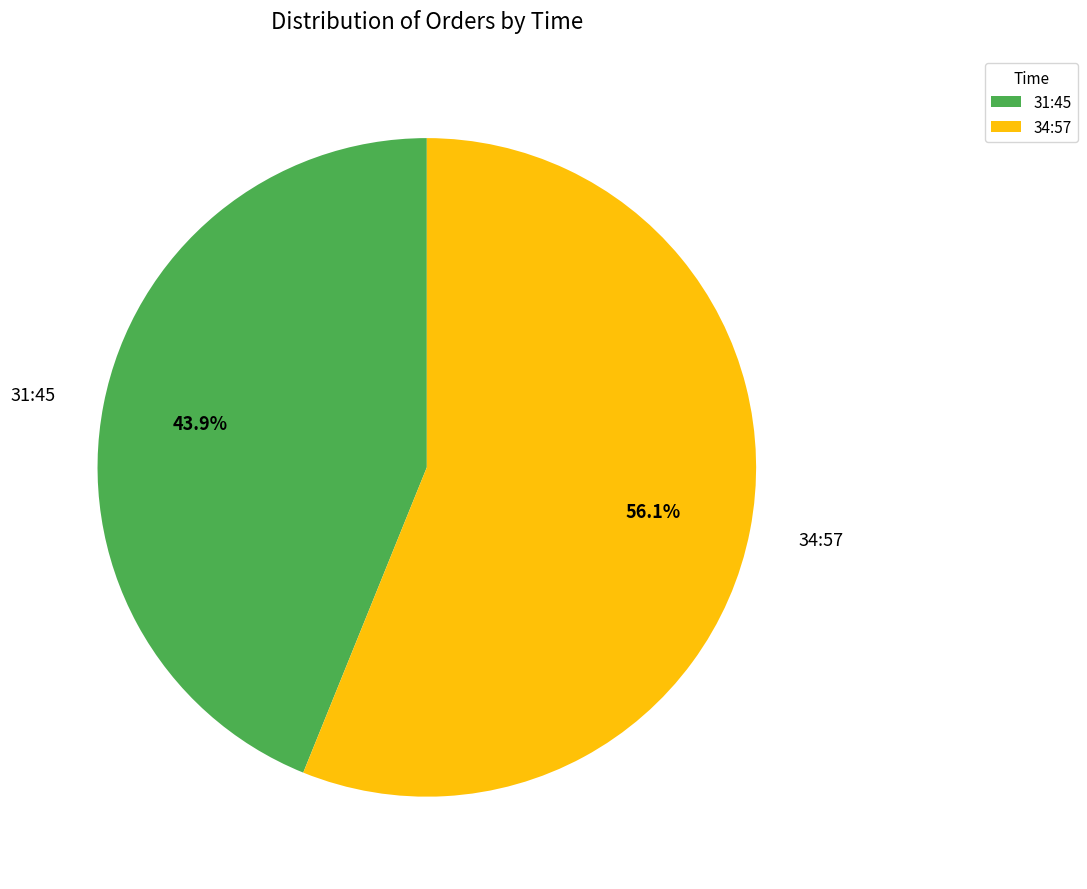

To the nearest percent, what percentage of the pie is 34:57?

56%